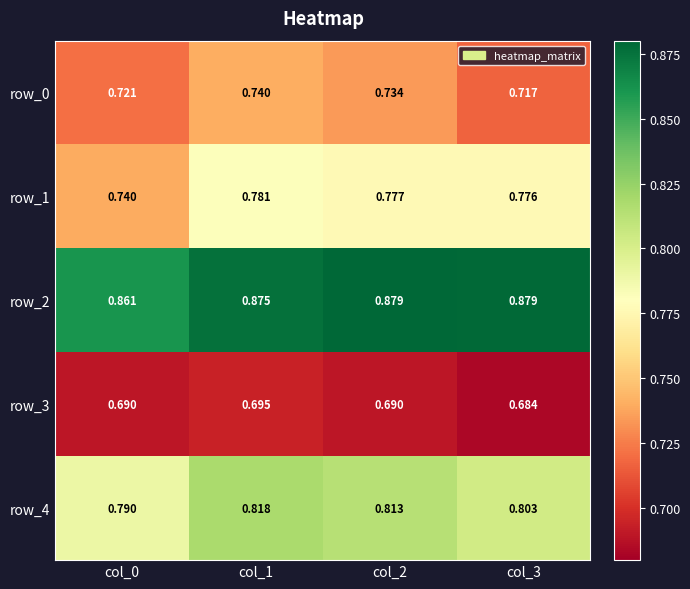

Reading left to right, list all the values displayed in this chart.

row_0: col_0=0.7	col_1=0.7	col_2=0.7	col_3=0.7
row_1: col_0=0.7	col_1=0.8	col_2=0.8	col_3=0.8
row_2: col_0=0.9	col_1=0.9	col_2=0.9	col_3=0.9
row_3: col_0=0.7	col_1=0.7	col_2=0.7	col_3=0.7
row_4: col_0=0.8	col_1=0.8	col_2=0.8	col_3=0.8